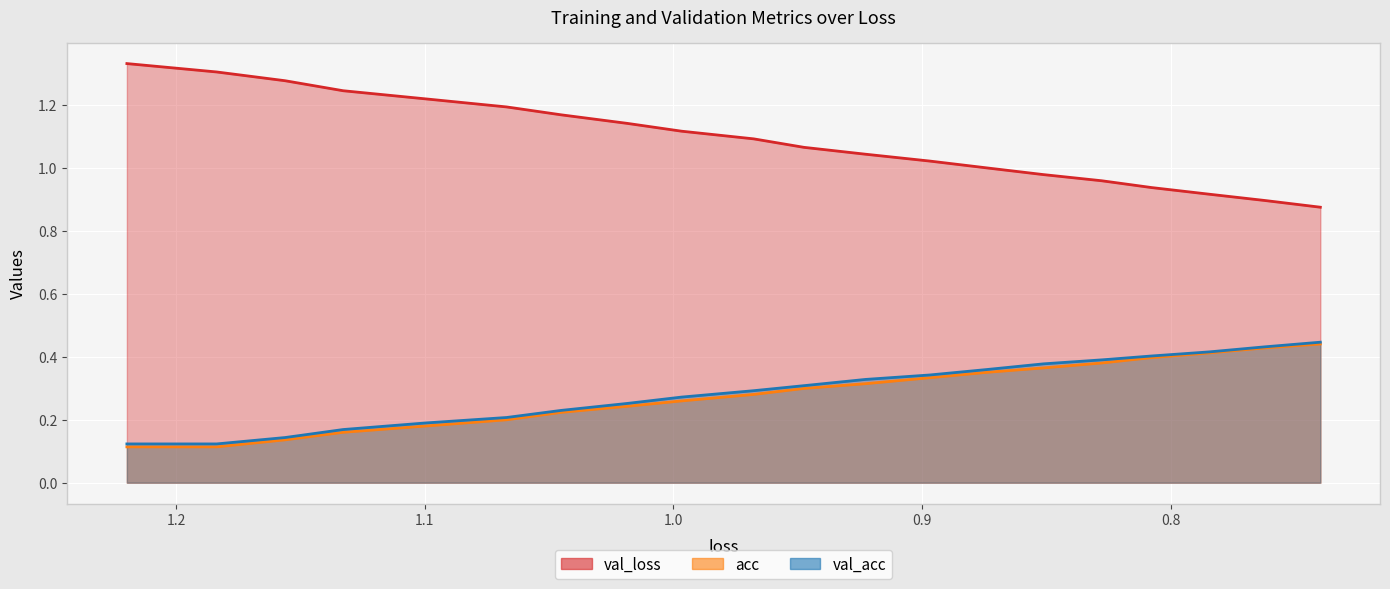

The value of loss at 13 is 1.5. True or false?

False